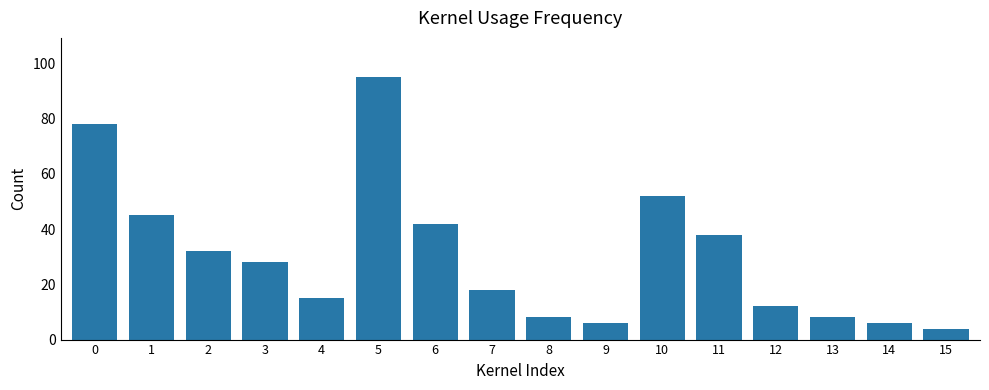

At which label is the value closest to 49?

10